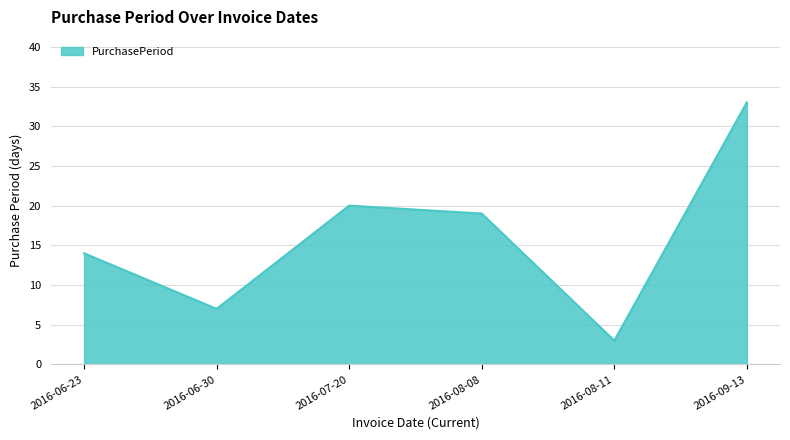

Rank the categories by value from highest to lowest.

2016-09-13, 2016-07-20, 2016-08-08, 2016-06-23, 2016-06-30, 2016-08-11